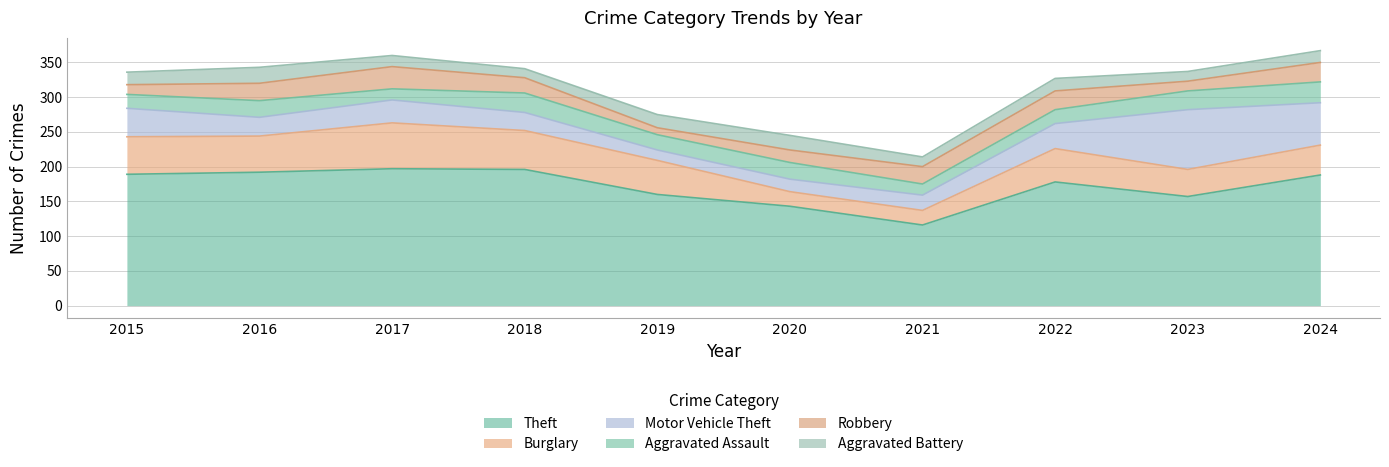

Reading right to left, extract all data points from this chart.

Theft: 2024=188	2023=157	2022=178	2021=116	2020=143	2019=160	2018=196	2017=197	2016=192	2015=189
Burglary: 2024=43	2023=39	2022=48	2021=21	2020=21	2019=49	2018=56	2017=66	2016=52	2015=54
Motor Vehicle Theft: 2024=61	2023=86	2022=36	2021=22	2020=18	2019=15	2018=26	2017=33	2016=27	2015=41
Aggravated Assault: 2024=30	2023=27	2022=20	2021=16	2020=24	2019=22	2018=28	2017=16	2016=24	2015=20
Robbery: 2024=28	2023=14	2022=27	2021=25	2020=18	2019=10	2018=22	2017=32	2016=25	2015=14
Aggravated Battery: 2024=17	2023=14	2022=18	2021=14	2020=21	2019=19	2018=13	2017=16	2016=23	2015=18